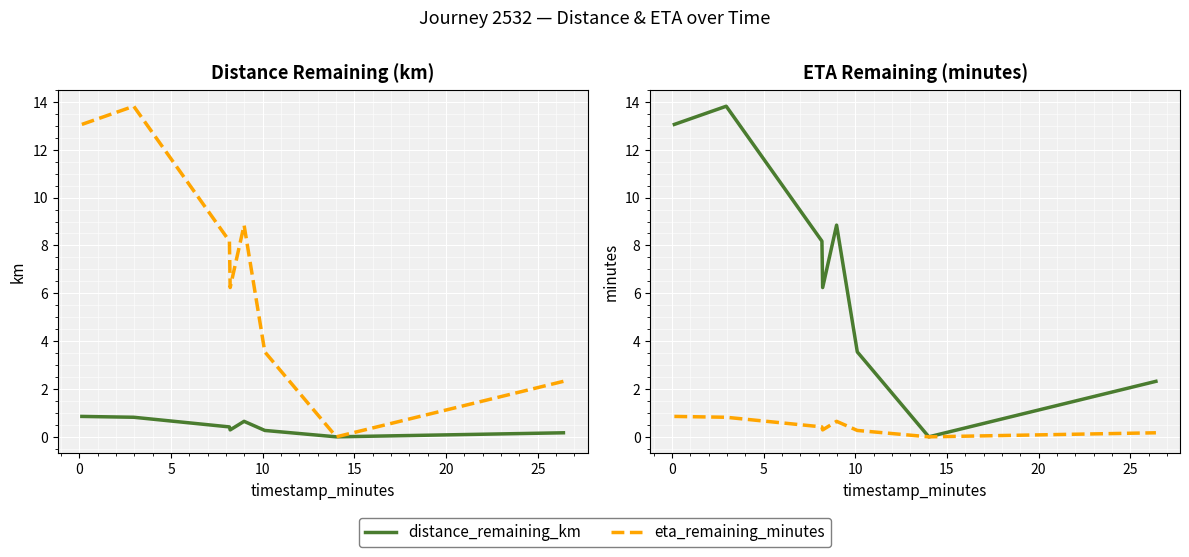

True or false: eta_remaining_minutes and distance_remaining_km cross at least once.

False